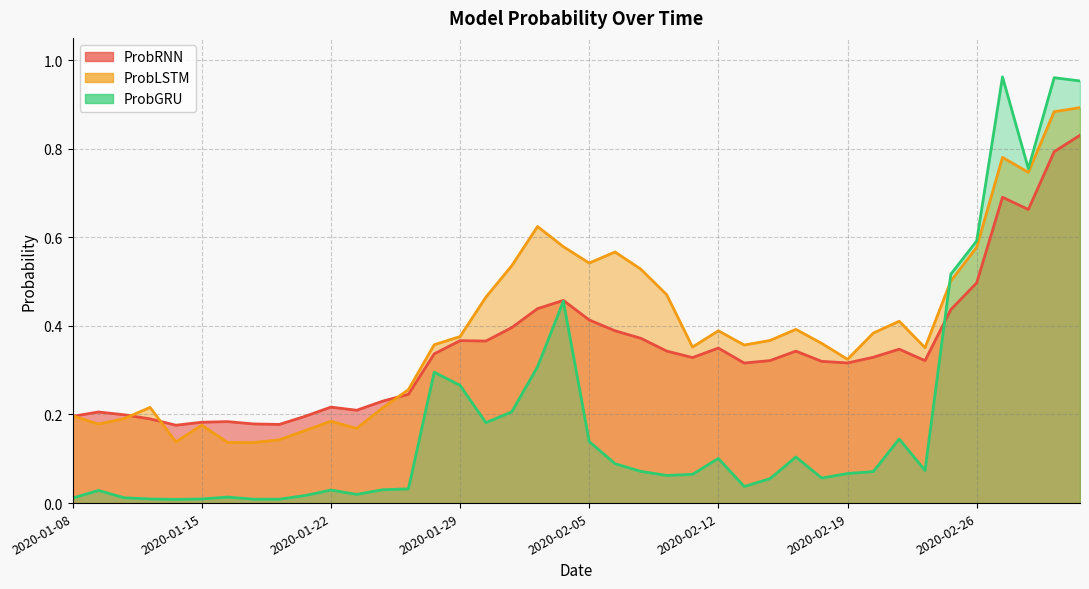

What is the average value of the ProbGRU series?

0.2